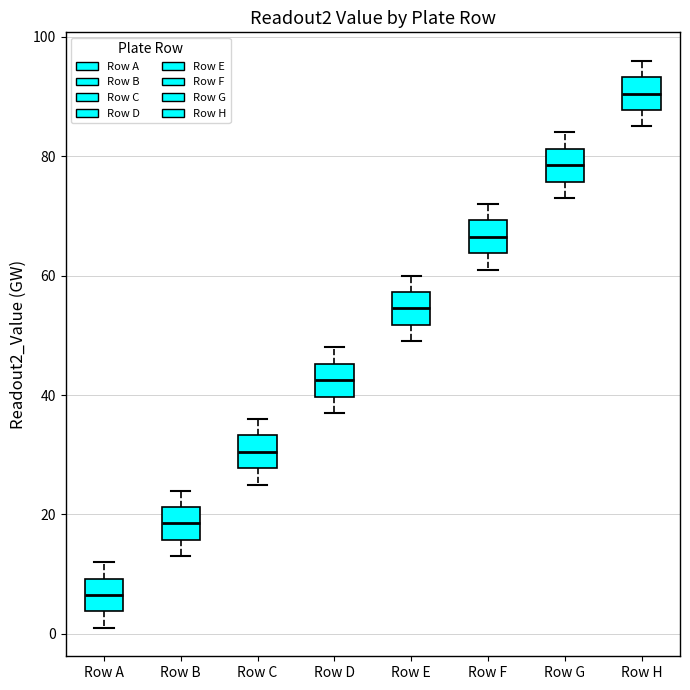

Reading left to right, read every box against the y-axis: the position of its median line, the range the box covers, and the ends of its whiskers. The values are not printed on the chart, so give them approximately, as read against the axis.

Row A: median 6, box 4 to 10, whiskers 2 to 12
Row B: median 18, box 16 to 22, whiskers 14 to 24
Row C: median 30, box 28 to 34, whiskers 26 to 36
Row D: median 42, box 40 to 46, whiskers 38 to 48
Row E: median 54, box 52 to 58, whiskers 50 to 60
Row F: median 66, box 64 to 70, whiskers 62 to 72
Row G: median 78, box 76 to 82, whiskers 74 to 84
Row H: median 90, box 88 to 94, whiskers 86 to 96